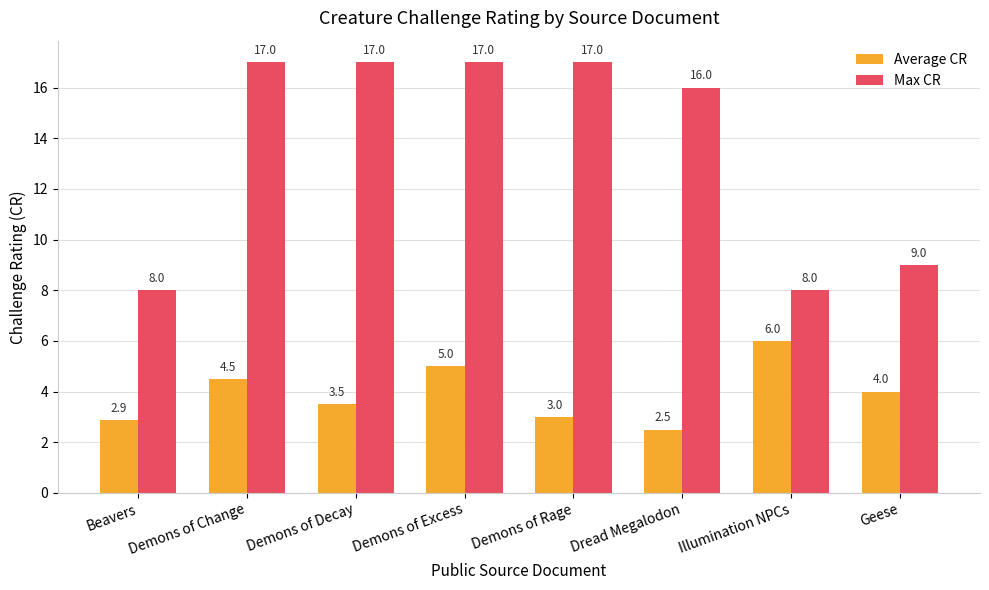

Count the Max CR values in the range 9 to 17.

6